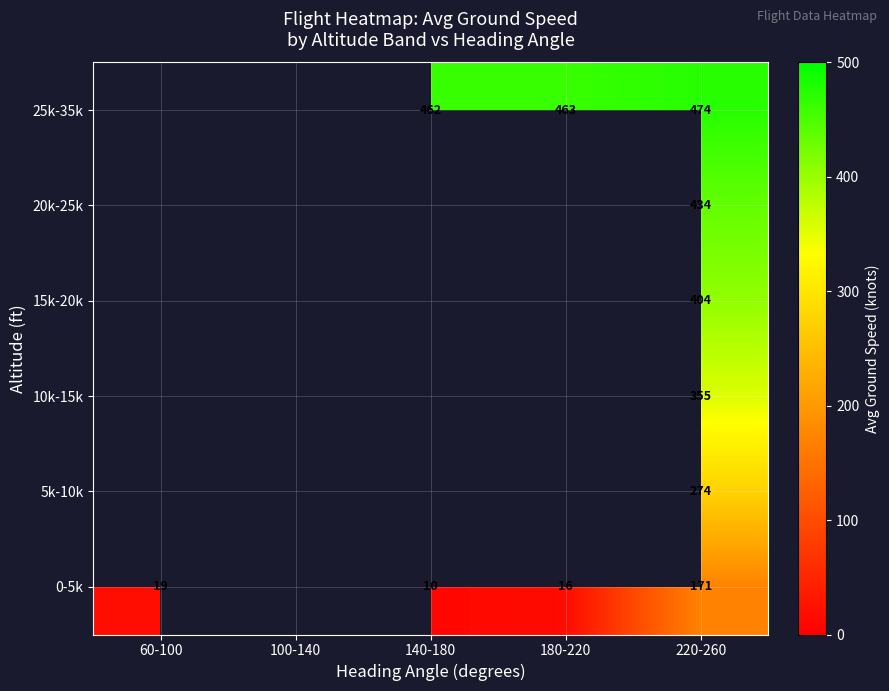

What is the spread (max minus min) of values at 180-220?

446.7